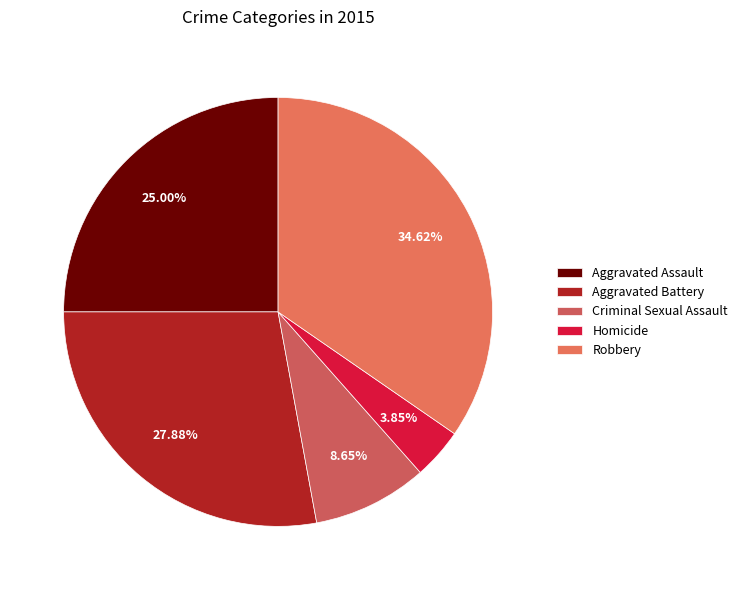

The Robbery slice represents 46% of the pie. True or false?

False